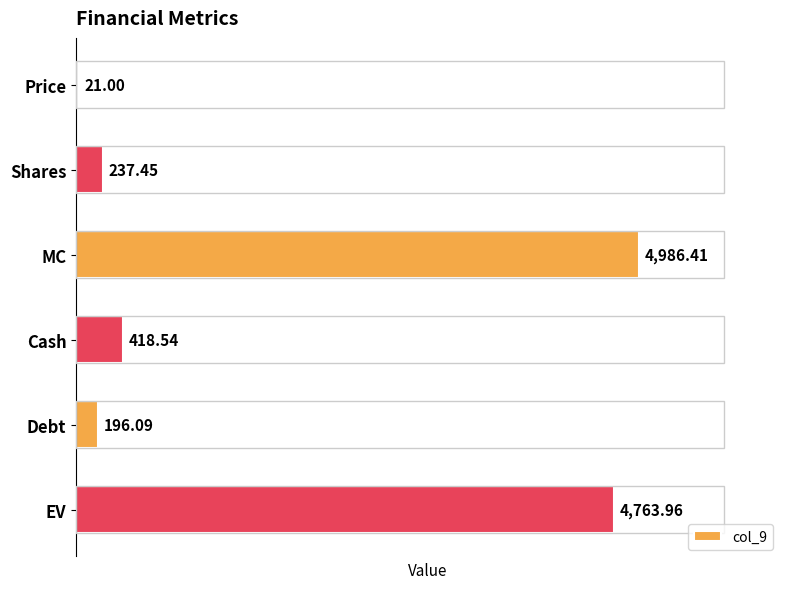

At which category does the chart reach its peak across all series?

MC